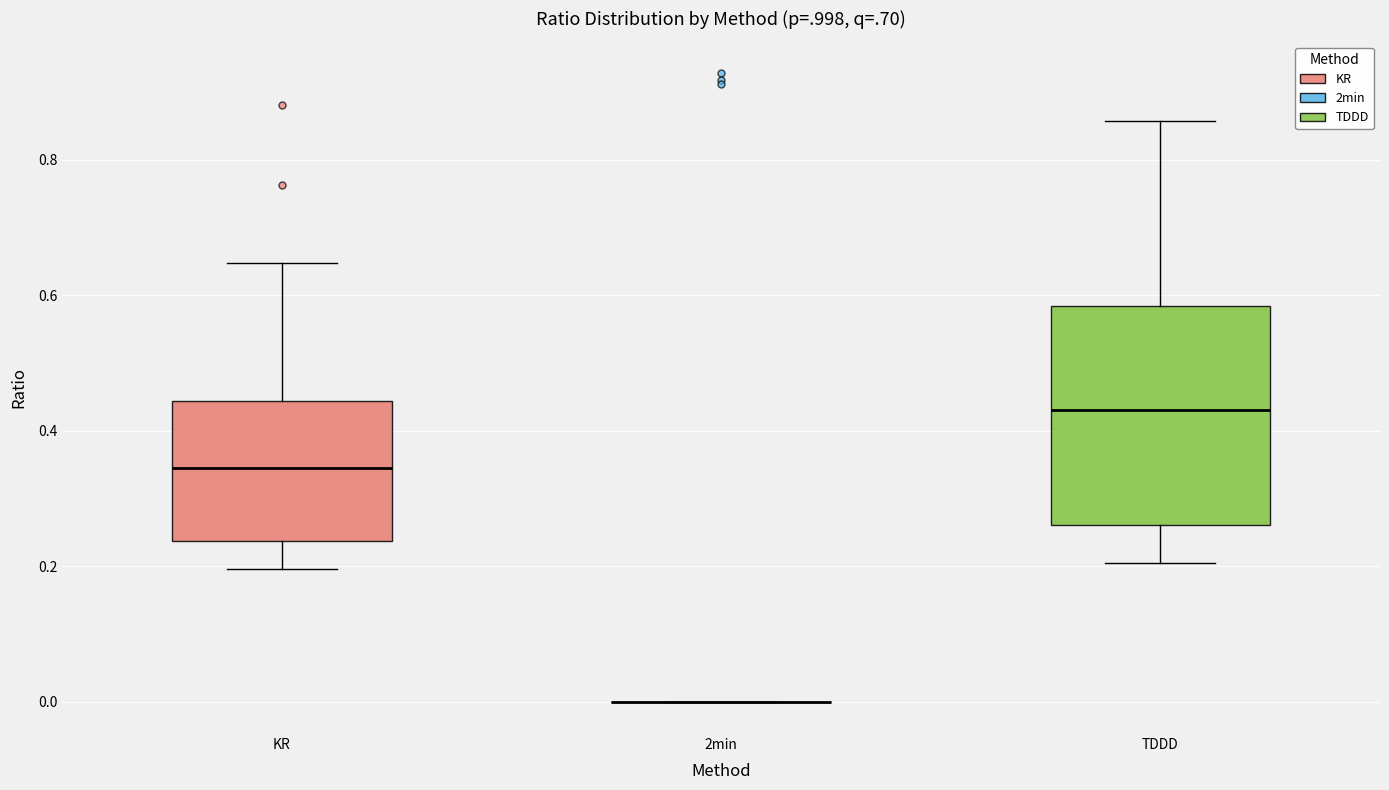

Which box is the tallest, from its lower edge to its upper edge?

TDDD